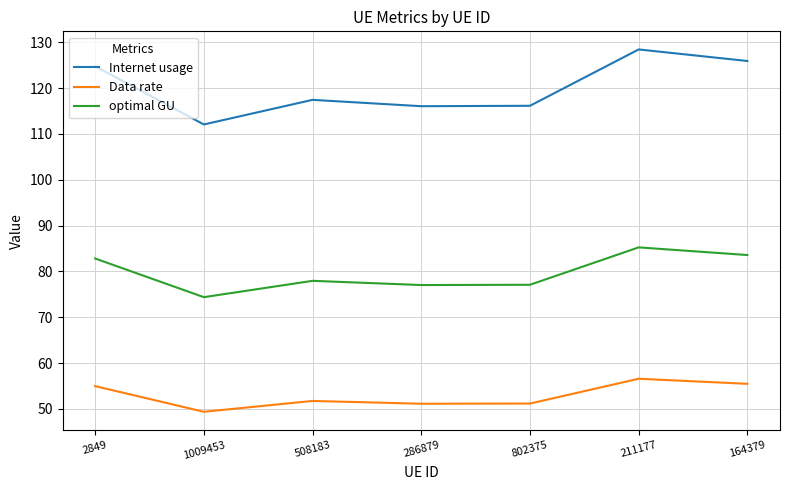

Rank the series by their average value, from lowest to highest.

Data rate, optimal GU, Internet usage